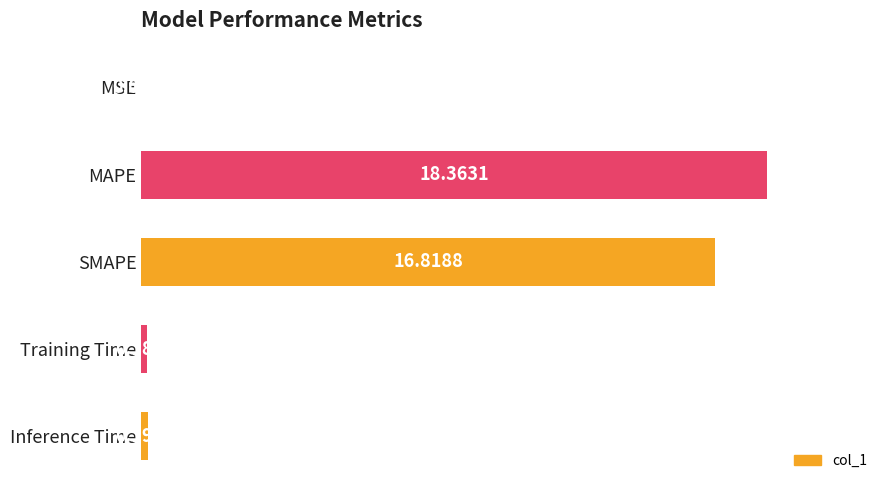

At which category does the chart reach its peak across all series?

MAPE